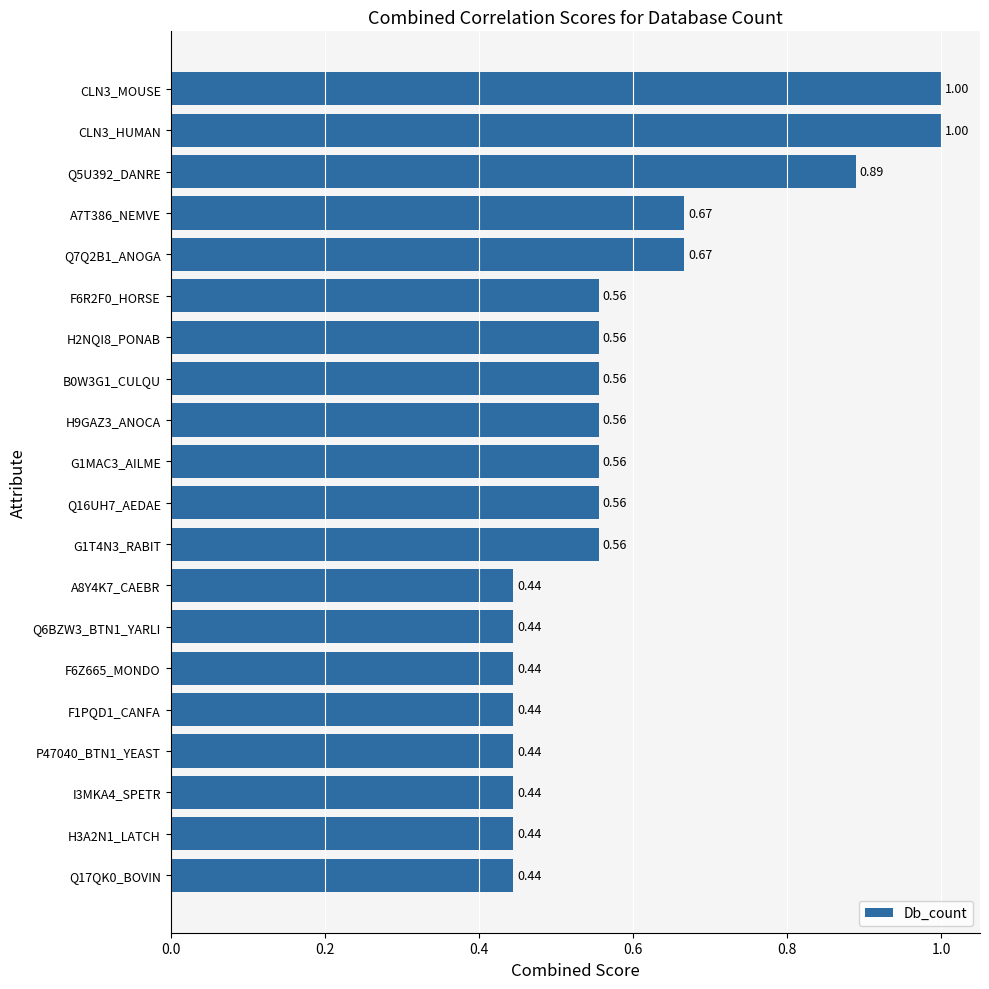

What is the sum of the values at Q6BZW3_BTN1_YARLI and F6R2F0_HORSE?

1.0